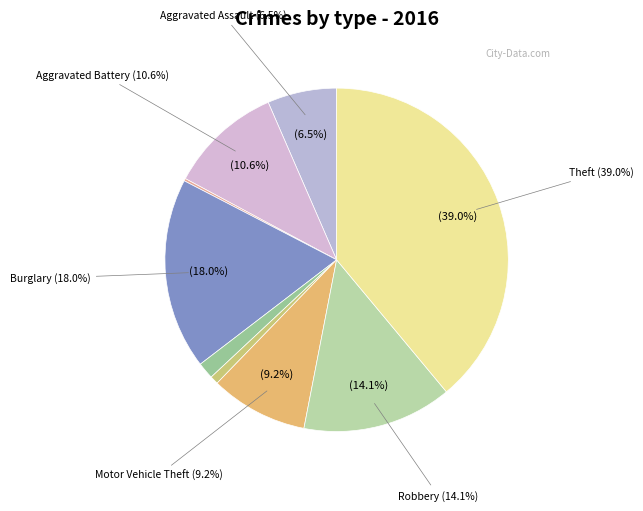

Which category has the biggest portion of the pie?

Theft